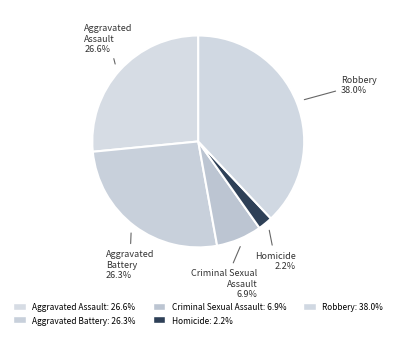

How many slices are in this pie chart?

5